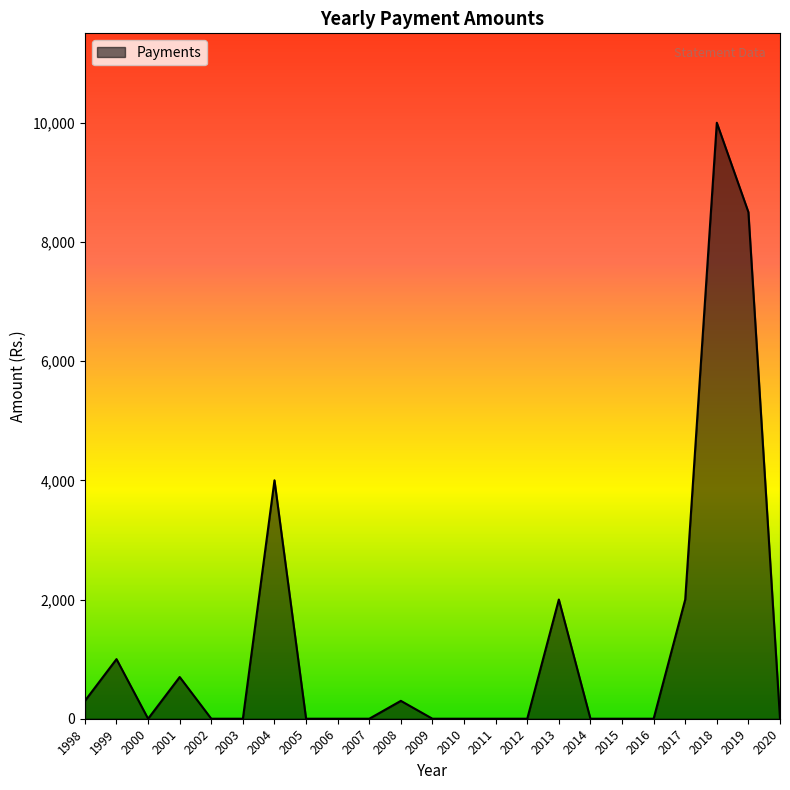

What is the difference between the maximum and minimum values?

10000